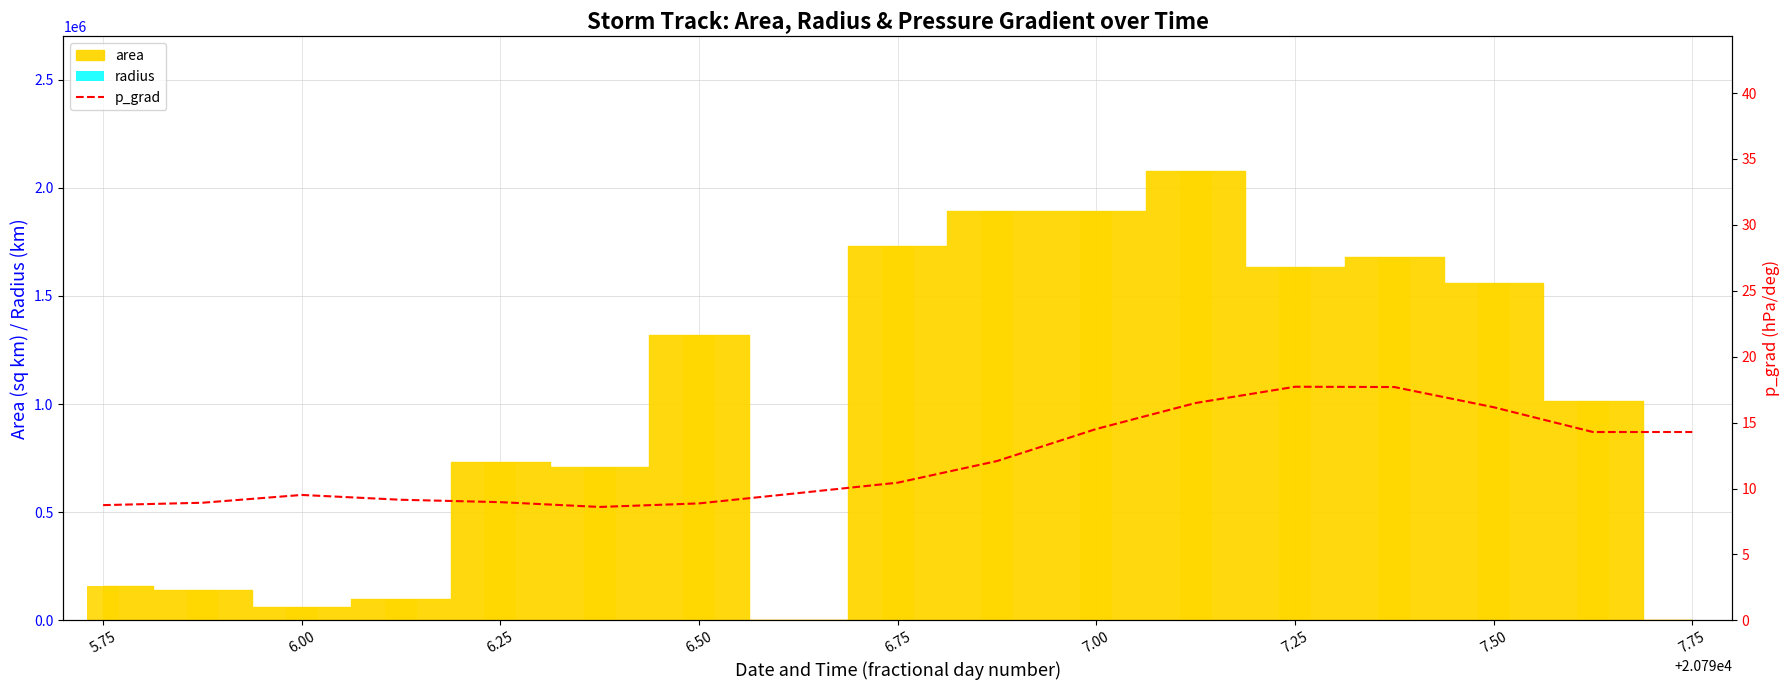

Which series has the largest total across all categories?

radius